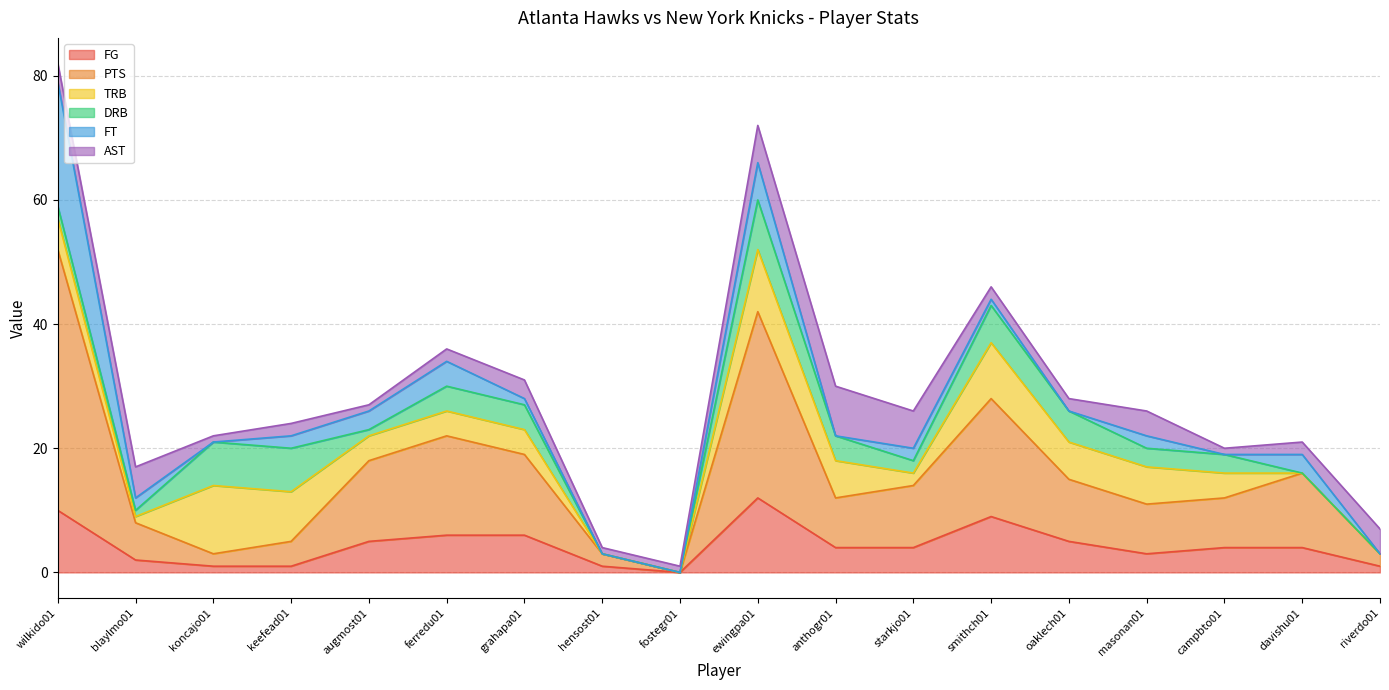

What is the value of the TRB point at the 10th from the left?

10